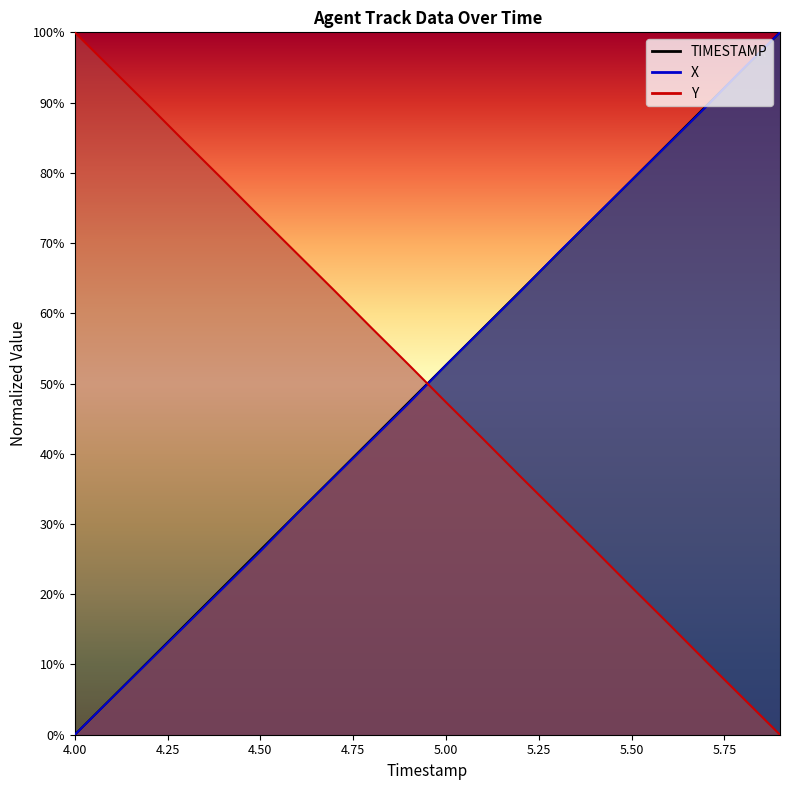

Reading right to left, list all the values displayed in this chart.

TIMESTAMP: 5.9=1.0	5.8=0.9	5.7=0.9	5.6=0.8	5.5=0.8	5.4=0.7	5.3=0.7	5.2=0.6	5.1=0.6	5.0=0.5	4.9=0.5	4.8=0.4	4.7=0.4	4.6=0.3	4.5=0.3	4.4=0.2	4.3=0.2	4.2=0.1	4.1=0.1	4.0=0.0
X: 5.9=1.0	5.8=0.9	5.7=0.9	5.6=0.8	5.5=0.8	5.4=0.7	5.3=0.7	5.2=0.6	5.1=0.6	5.0=0.5	4.9=0.5	4.8=0.4	4.7=0.4	4.6=0.3	4.5=0.3	4.4=0.2	4.3=0.2	4.2=0.1	4.1=0.1	4.0=0.0
Y: 5.9=0.0	5.8=0.1	5.7=0.1	5.6=0.2	5.5=0.2	5.4=0.3	5.3=0.3	5.2=0.4	5.1=0.4	5.0=0.5	4.9=0.5	4.8=0.6	4.7=0.6	4.6=0.7	4.5=0.7	4.4=0.8	4.3=0.8	4.2=0.9	4.1=0.9	4.0=1.0